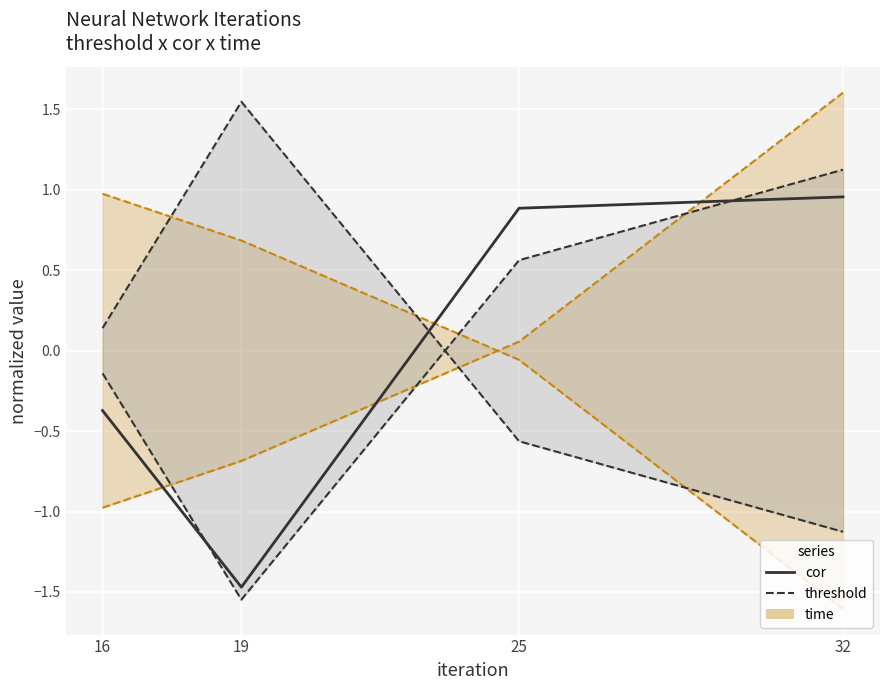

After their last crossing, which series has the higher values: cor or time lower?

cor